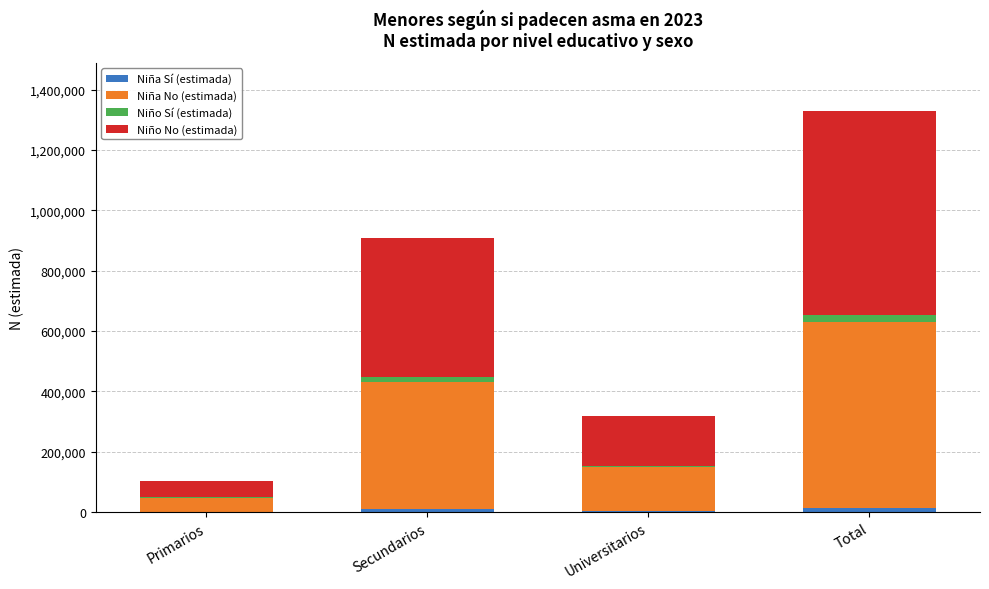

At which category is the sum across all series the highest?

Total